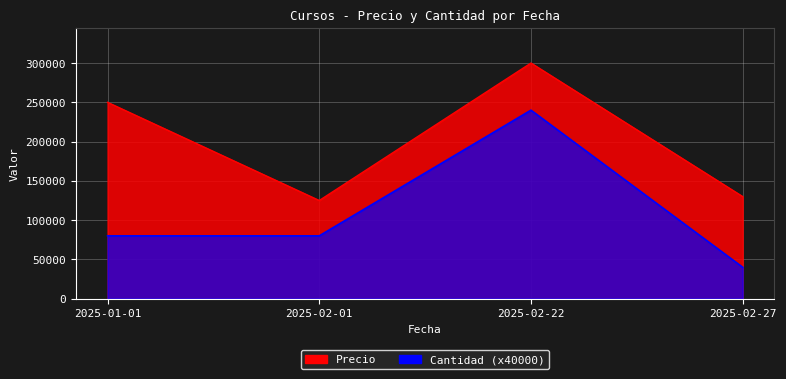

True or false: Precio and Cantidad cross at least once.

False